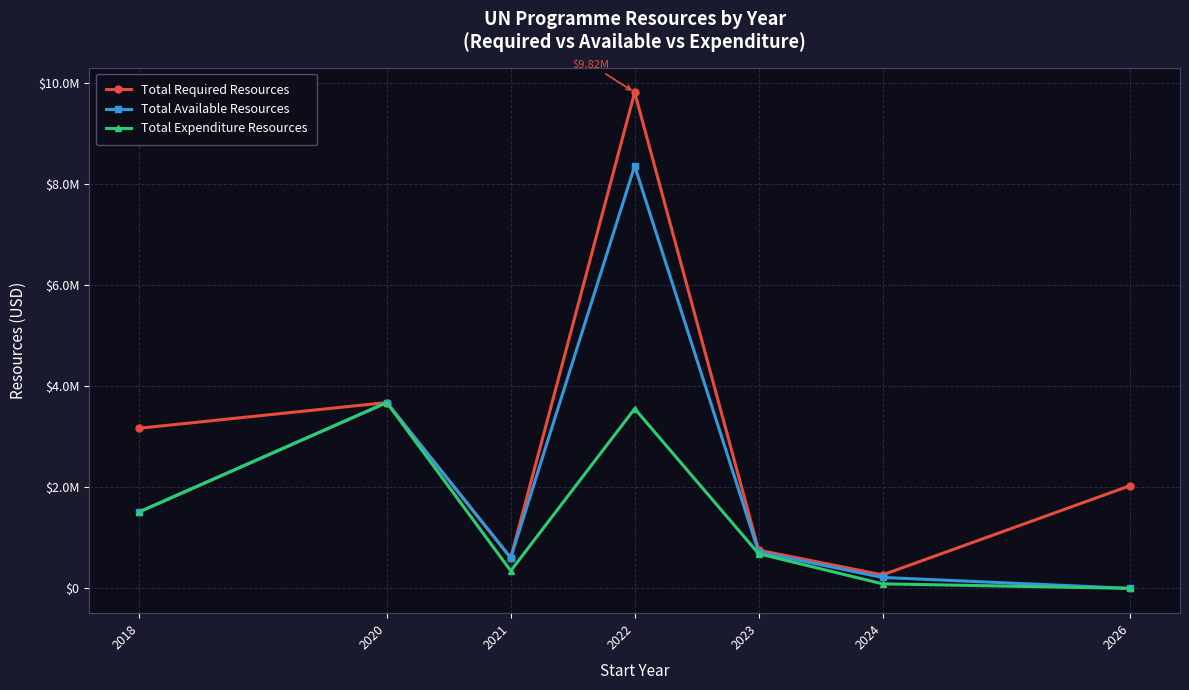

Where is the first local maximum for Total Required Resources?

2020